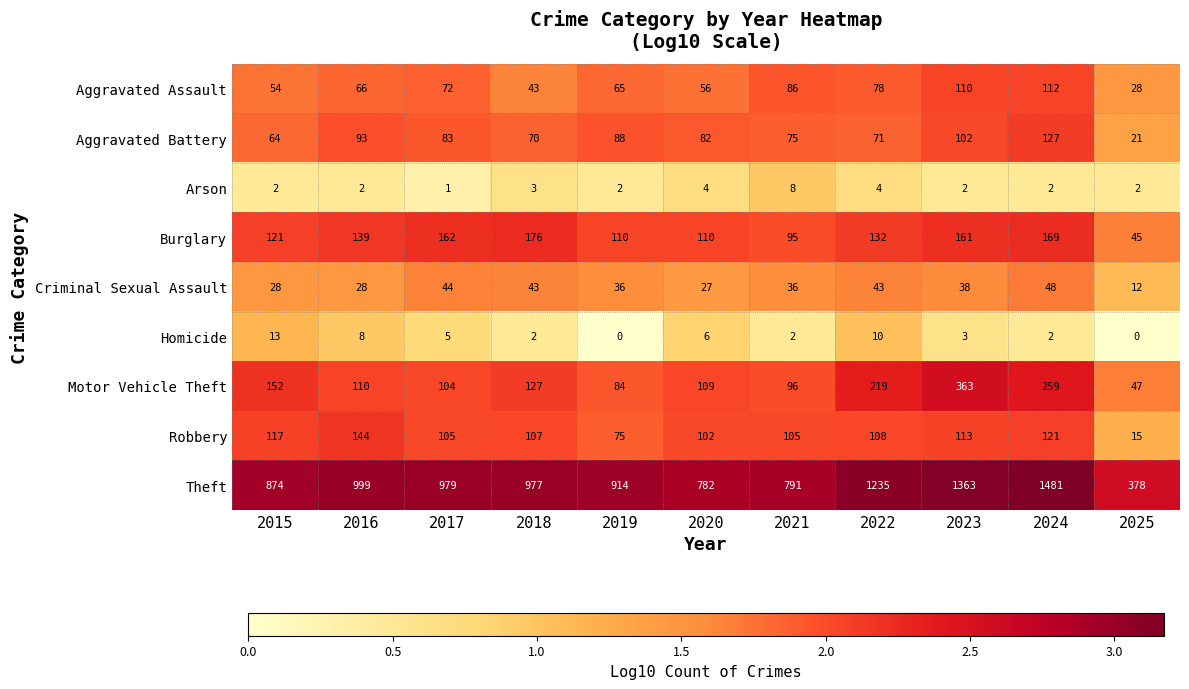

Rank the series by their maximum value, from highest to lowest.

Theft, Motor Vehicle Theft, Burglary, Robbery, Aggravated Battery, Aggravated Assault, Criminal Sexual Assault, Homicide, Arson